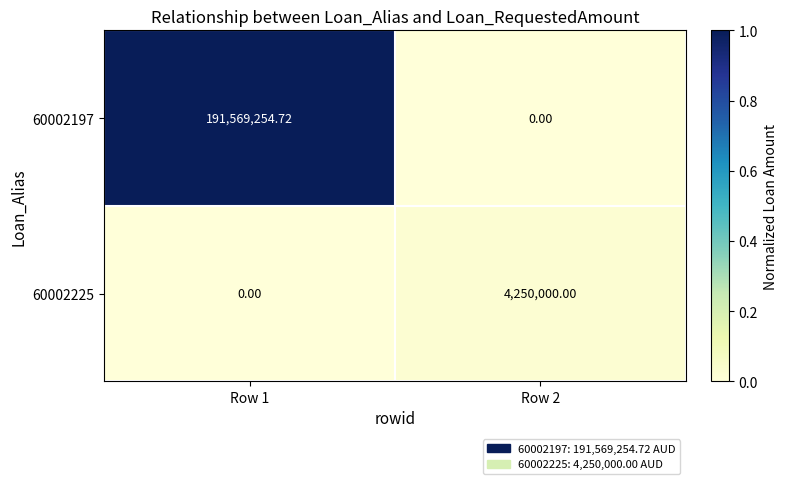

Between Row 1 and Row 2, which is larger?

Row 1